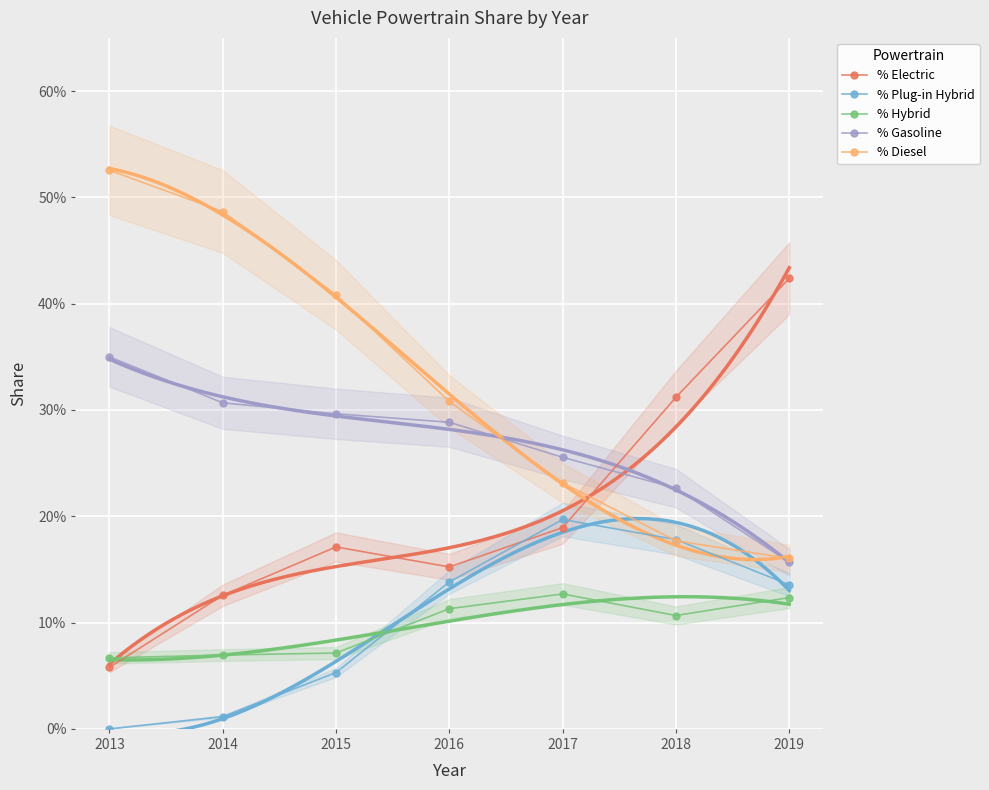

At how many categories does at least one series exceed 0?

7